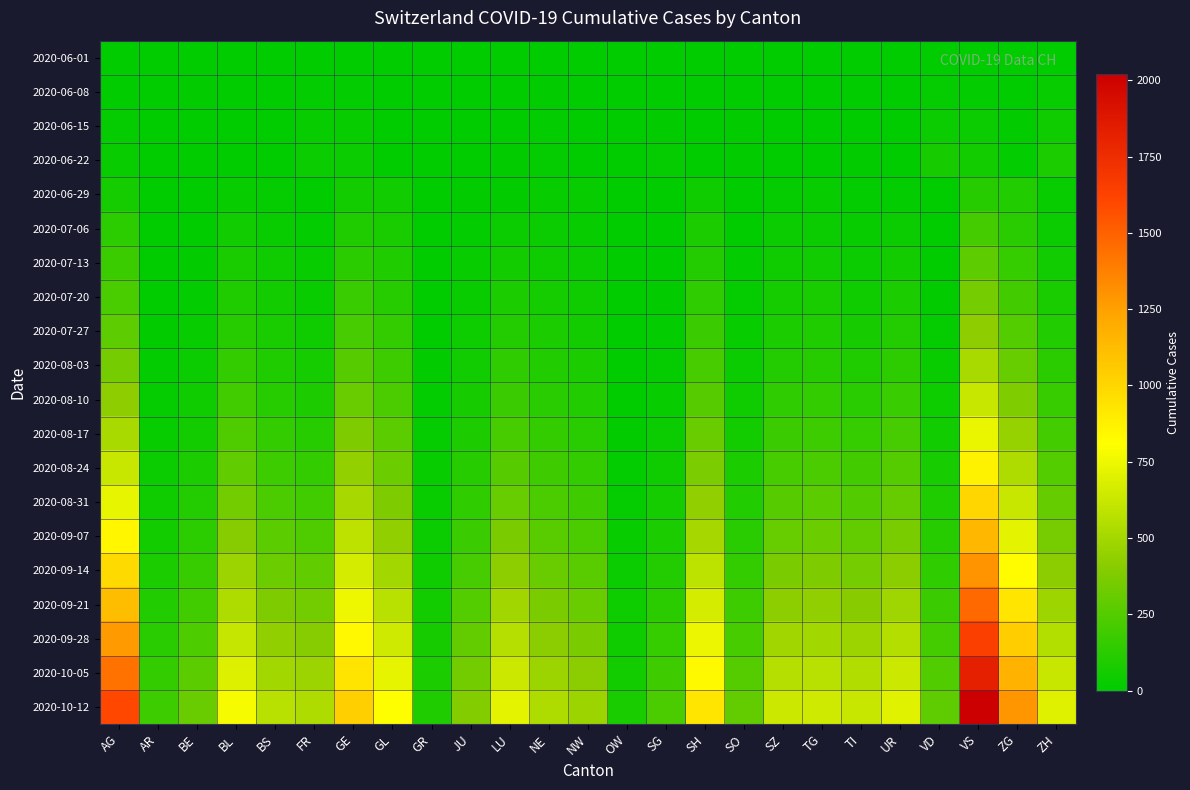

Rank the series at AR from lowest to highest value.

2020-06-01, 2020-06-15, 2020-06-22, 2020-06-29, 2020-07-06, 2020-06-08, 2020-07-13, 2020-07-20, 2020-07-27, 2020-08-03, 2020-08-10, 2020-08-17, 2020-08-24, 2020-08-31, 2020-09-07, 2020-09-14, 2020-09-21, 2020-09-28, 2020-10-05, 2020-10-12